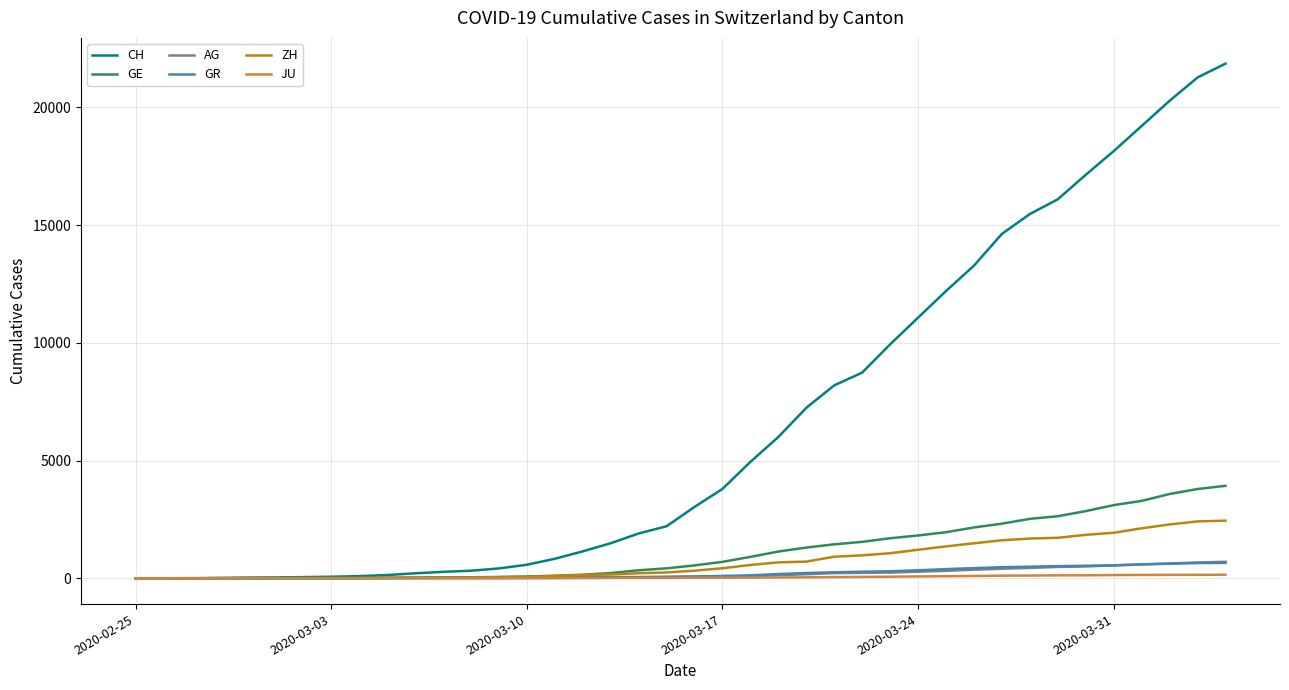

What is the highest value of the ZH series?

2450